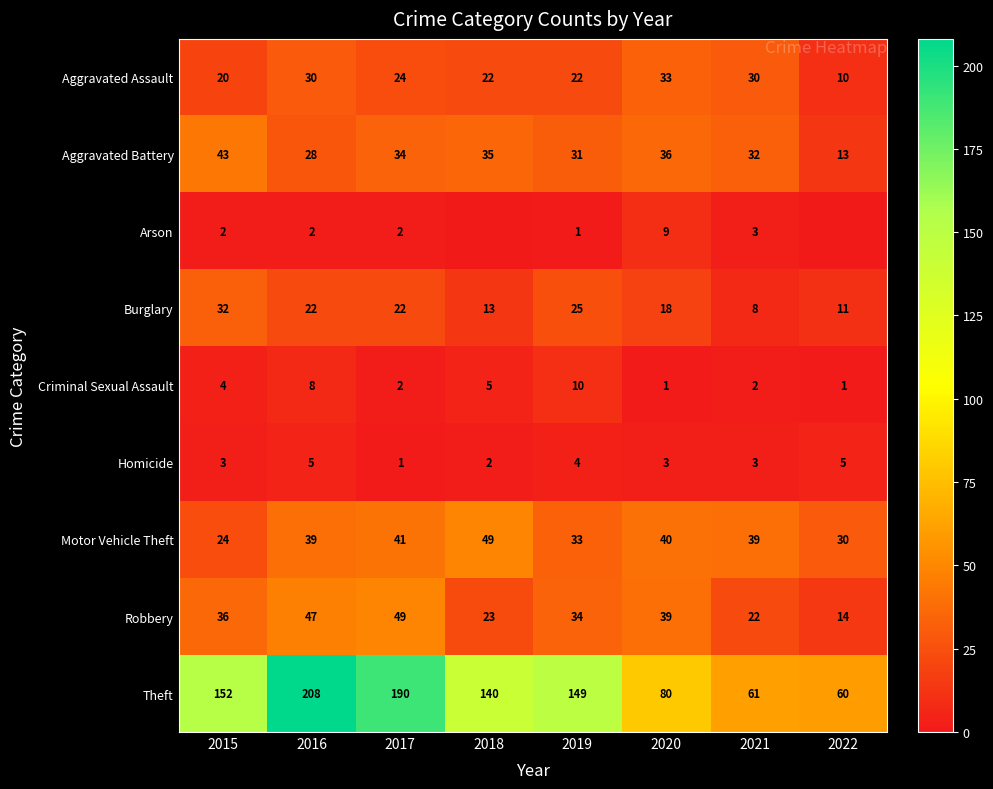

What is the sum of the Aggravated Assault values at 2017 and 2018?

46